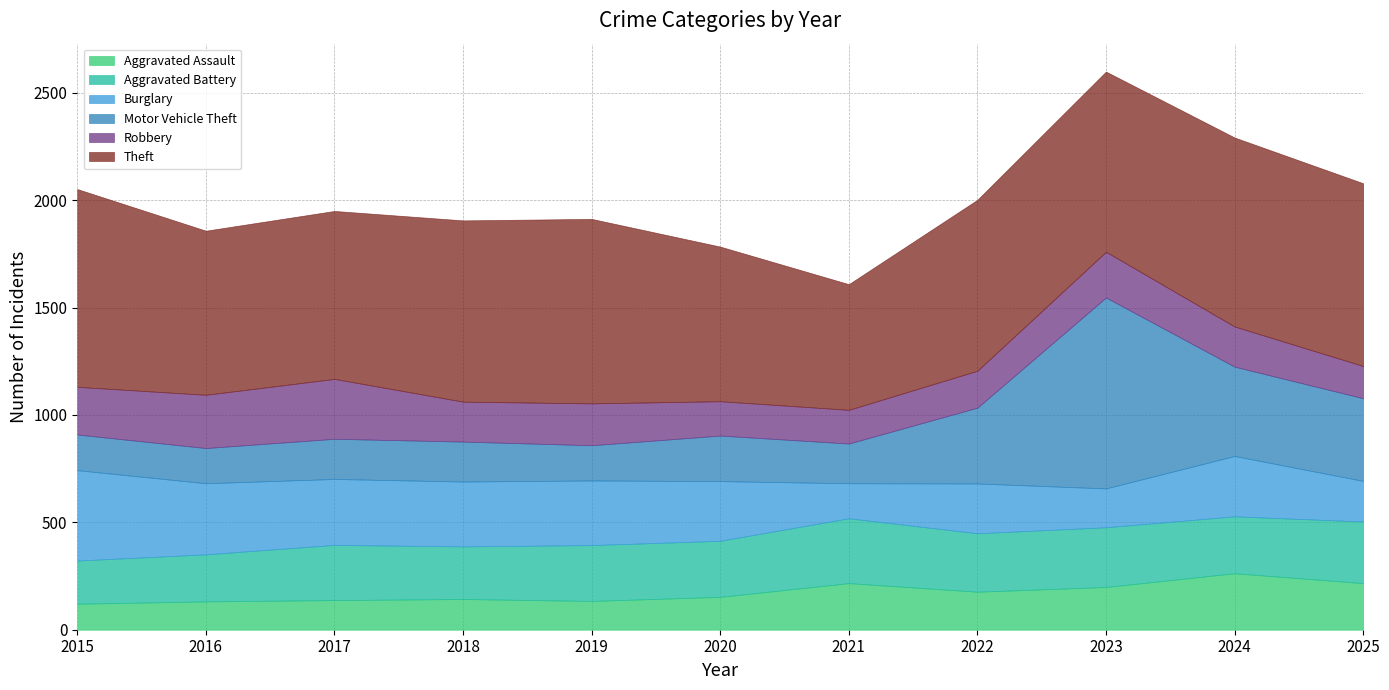

Which series changed the most between 2017 and 2018?

Robbery